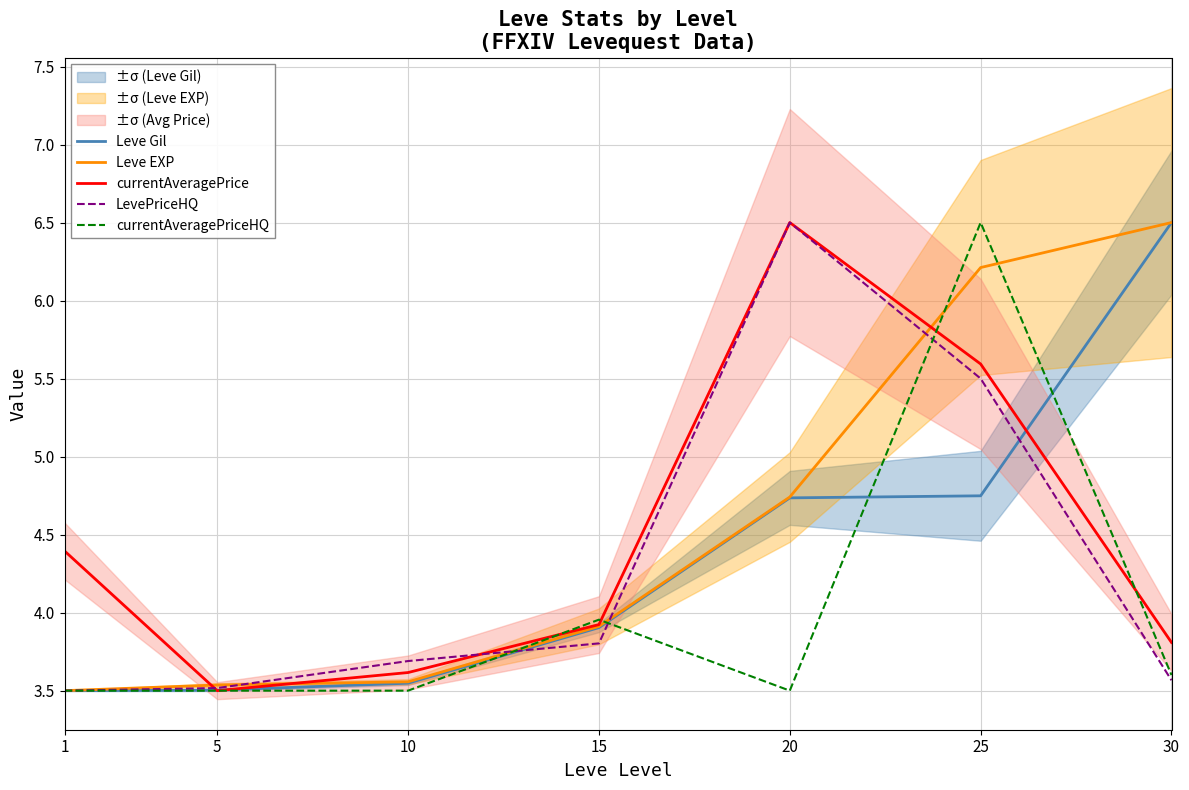

Which series has the largest total across all categories?

Leve EXP